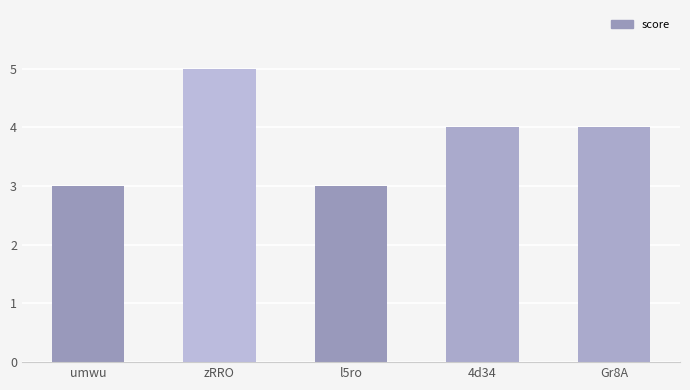

Approximately how many times larger is the value at 4d34 compared to zRRO?

0.8